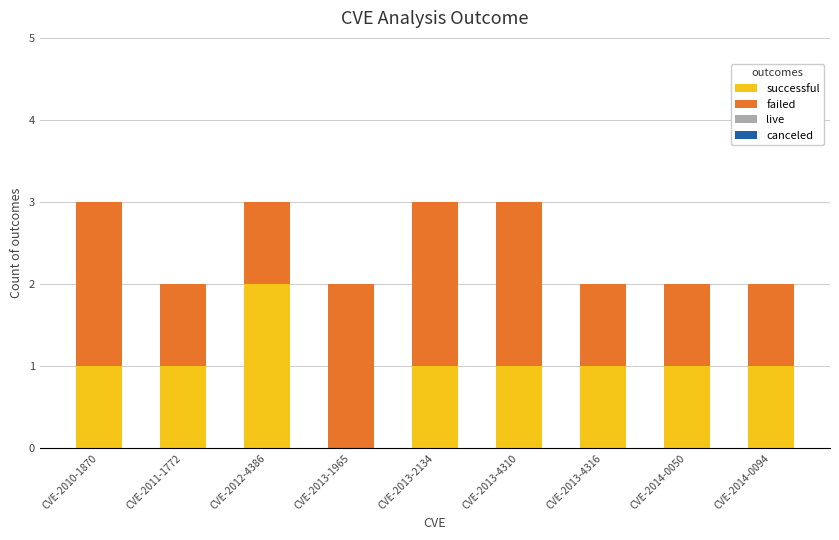

How many distinct data groups are displayed?

2